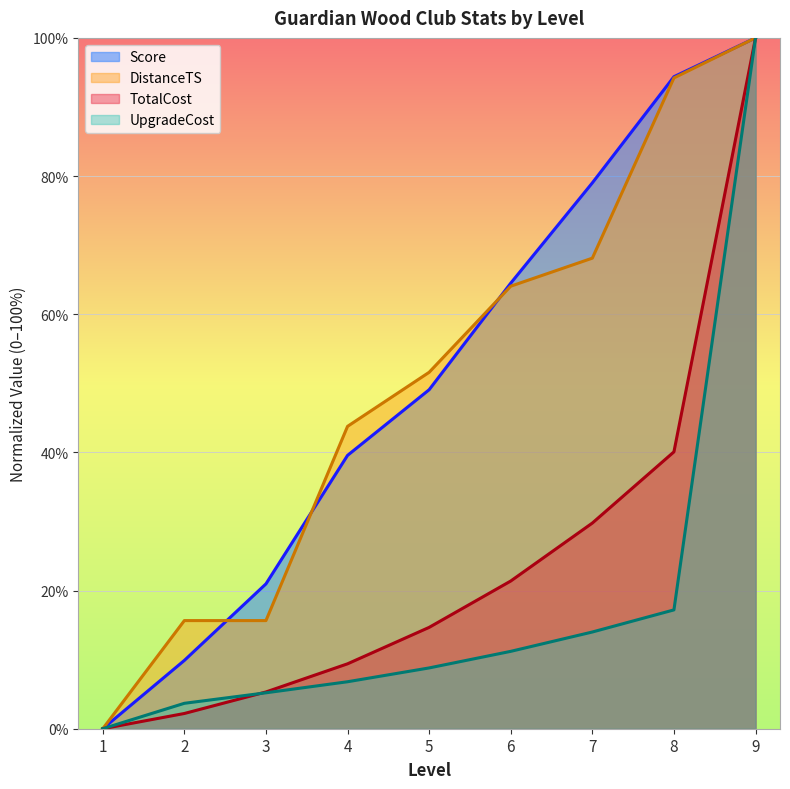

What is the difference between the highest and lowest values at 4?

37.0